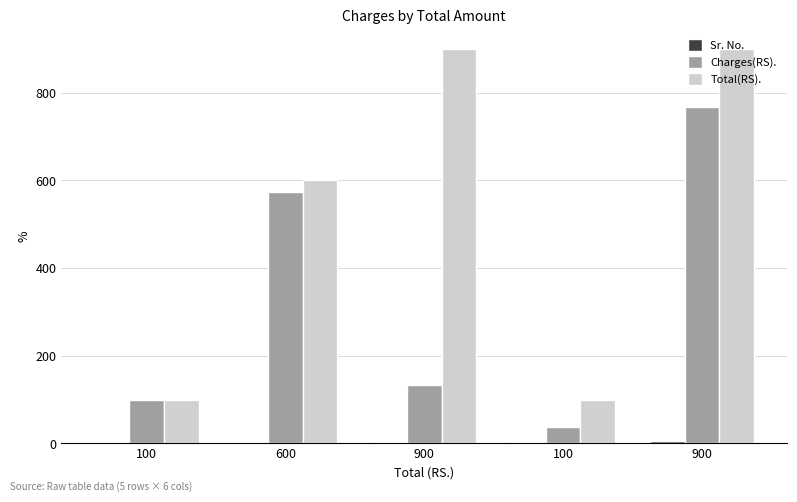

How many groups of bars are there?

5